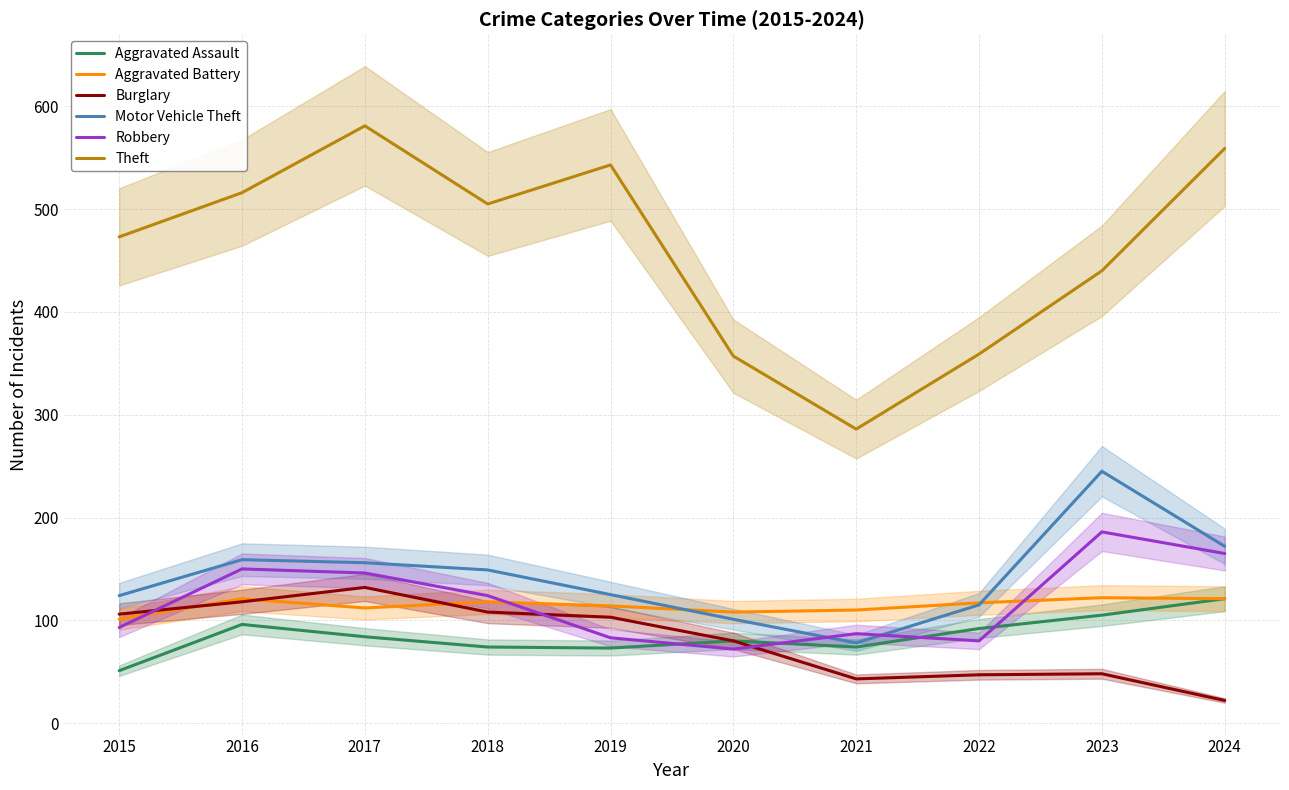

True or false: Motor Vehicle Theft and Aggravated Assault cross at least once.

False